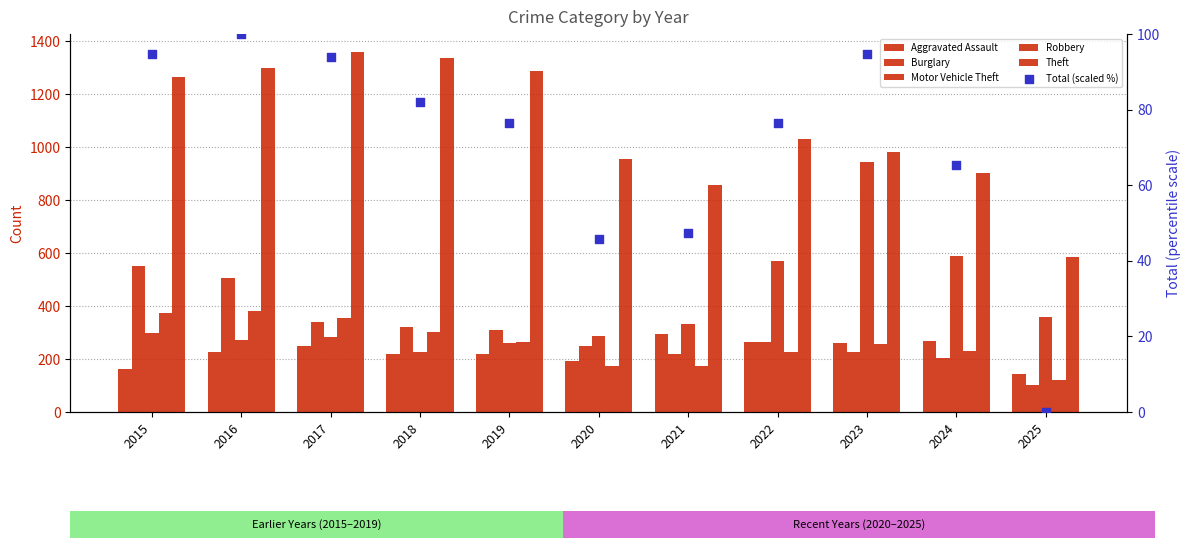

Which series has the largest total across all categories?

Theft